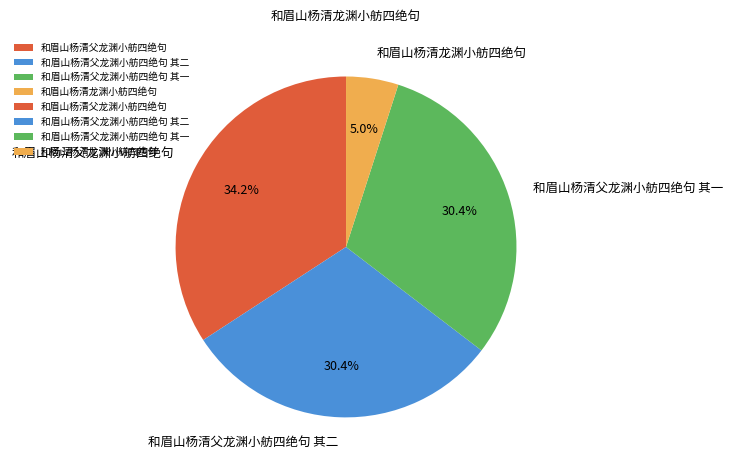

Count the number of slices in the pie.

4